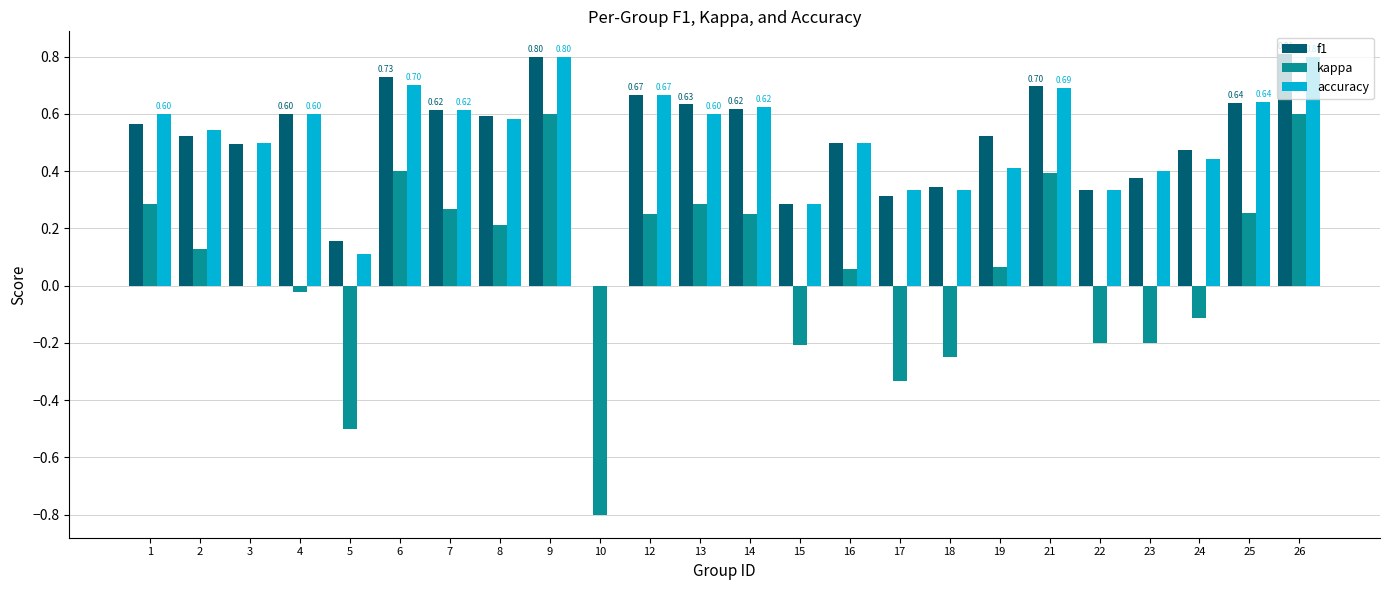

What is the total value across all series at 12?

1.6